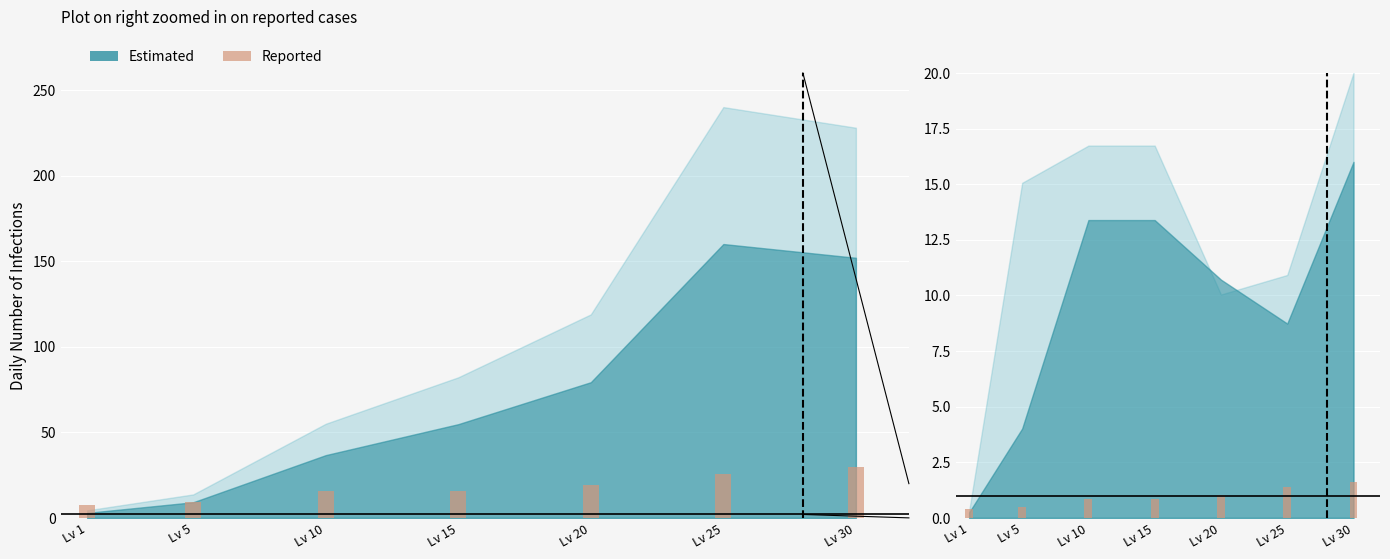

Are the bars grouped side by side (vs. stacked)?

No